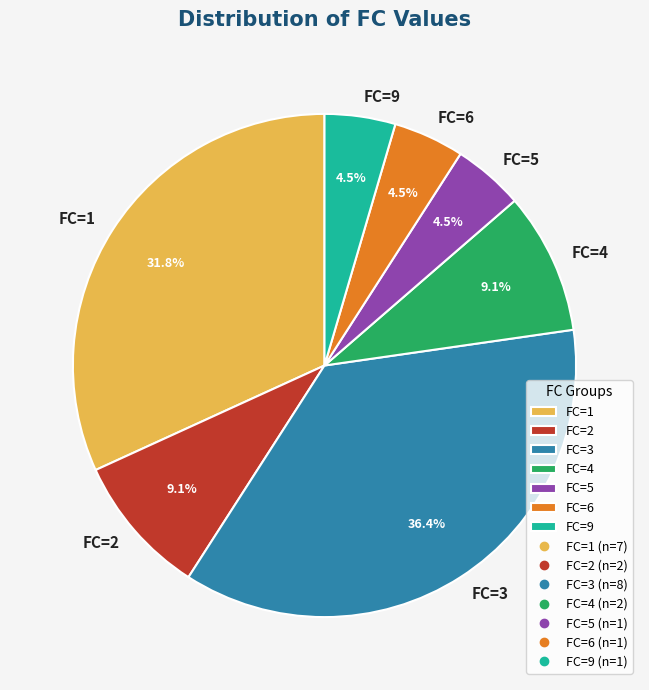

How many segments does this pie chart have?

7